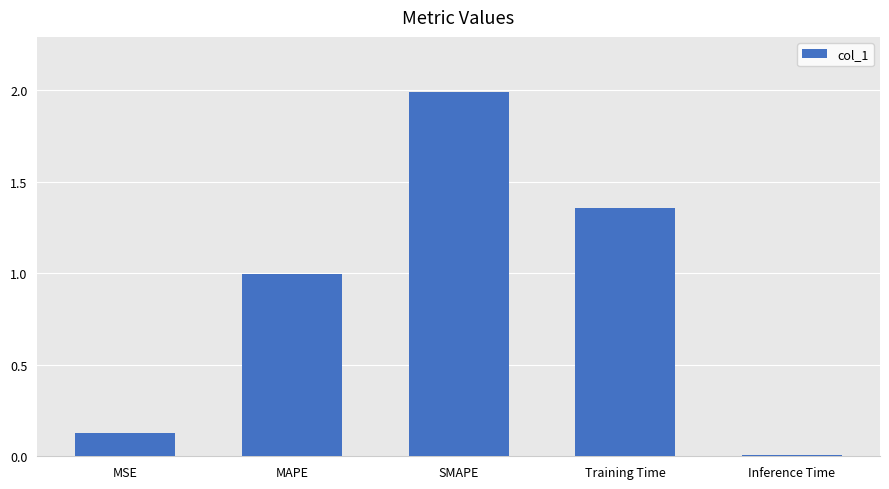

The value at Training Time is 0.5. True or false?

False